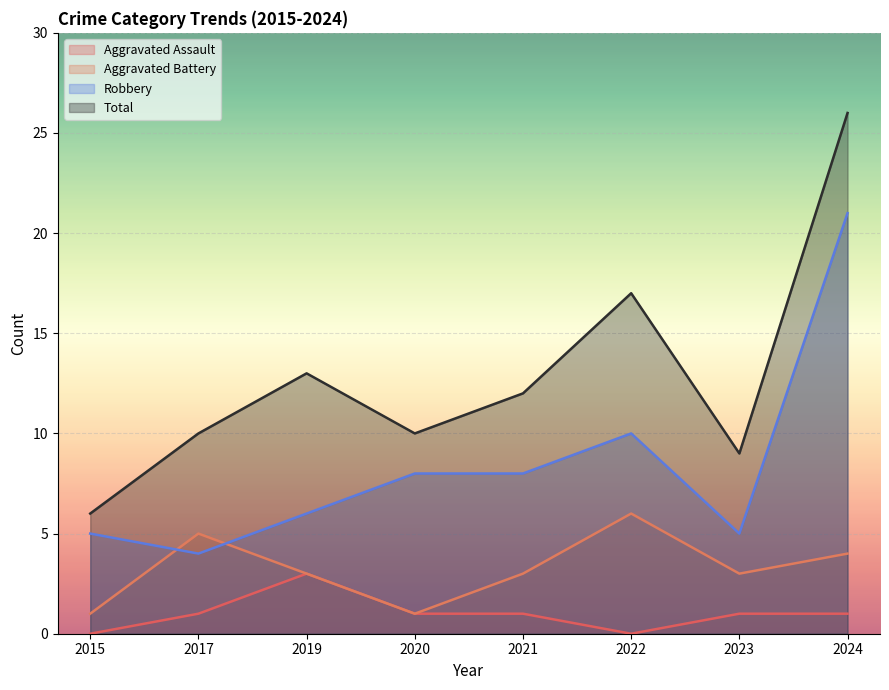

What is the greatest value displayed?

26